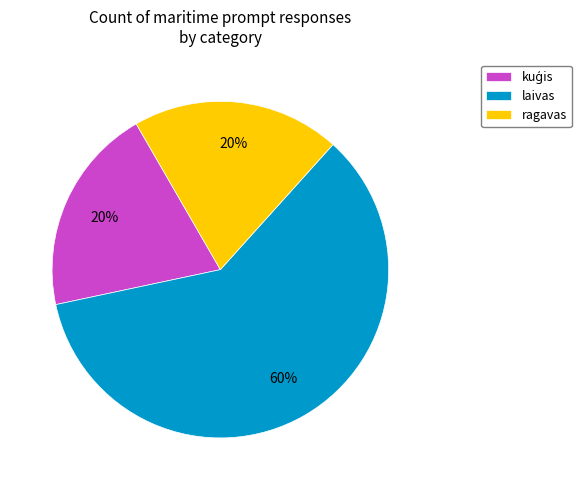

True or false: laivas accounts for 68% of the total.

False